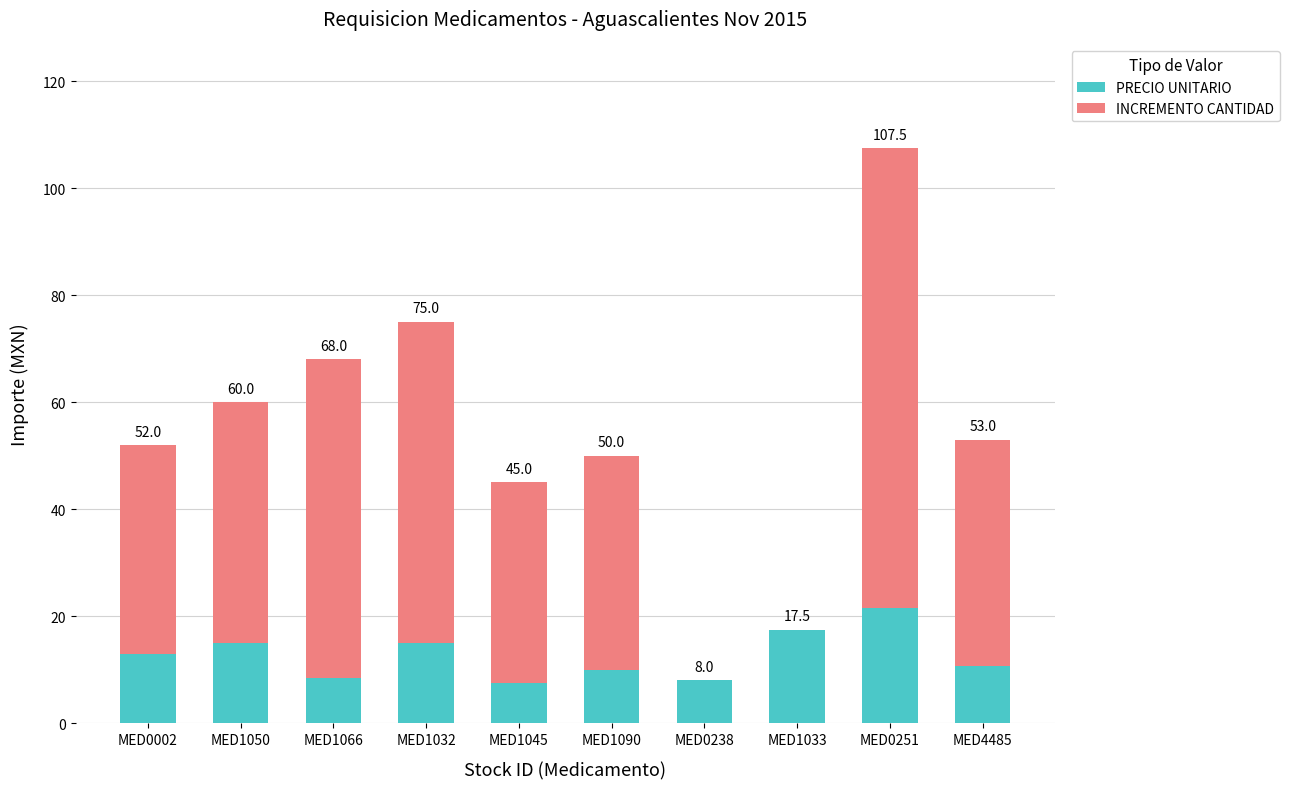

What are all the series names shown in the legend?

PRECIO UNITARIO, INCREMENTO CANTIDAD